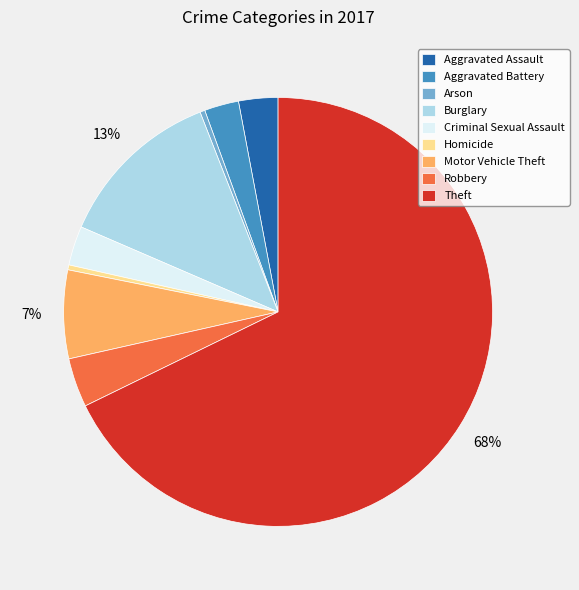

Which slice is the largest?

Theft